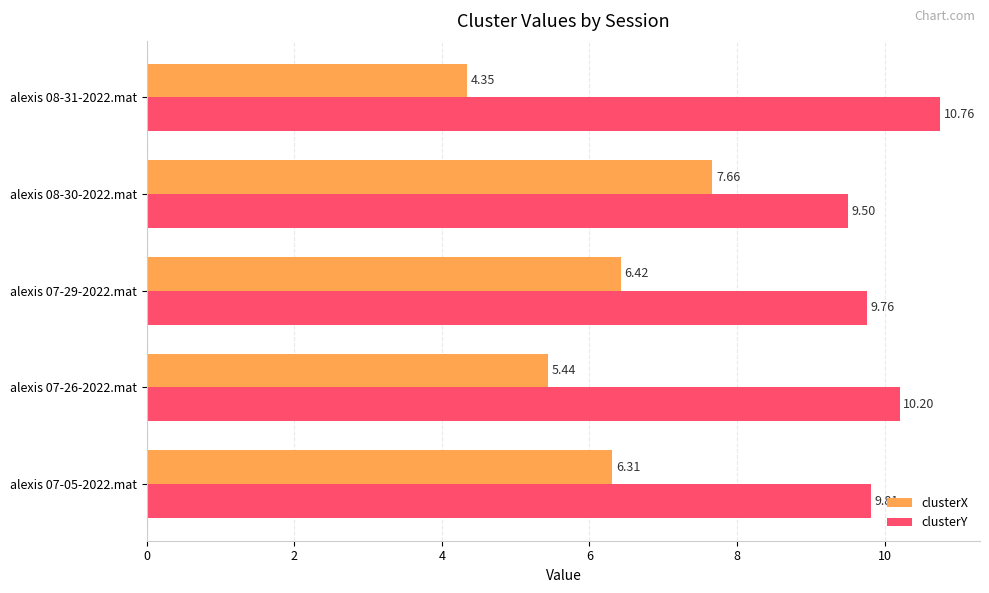

What is the difference between the second highest and second lowest values in the clusterX series?

1.0